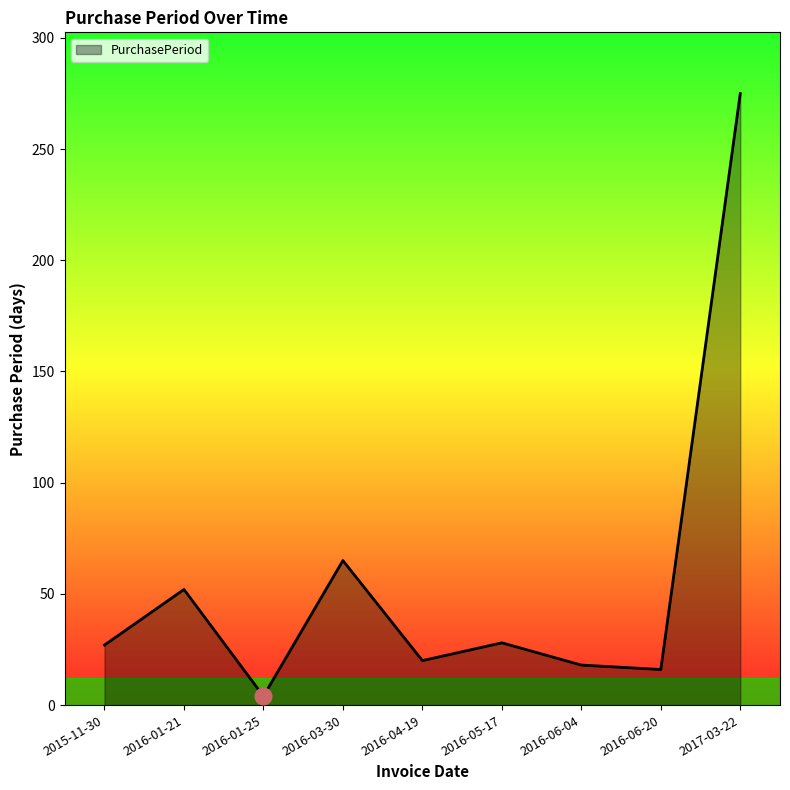

What is the approximate value at 2016-06-20?

16